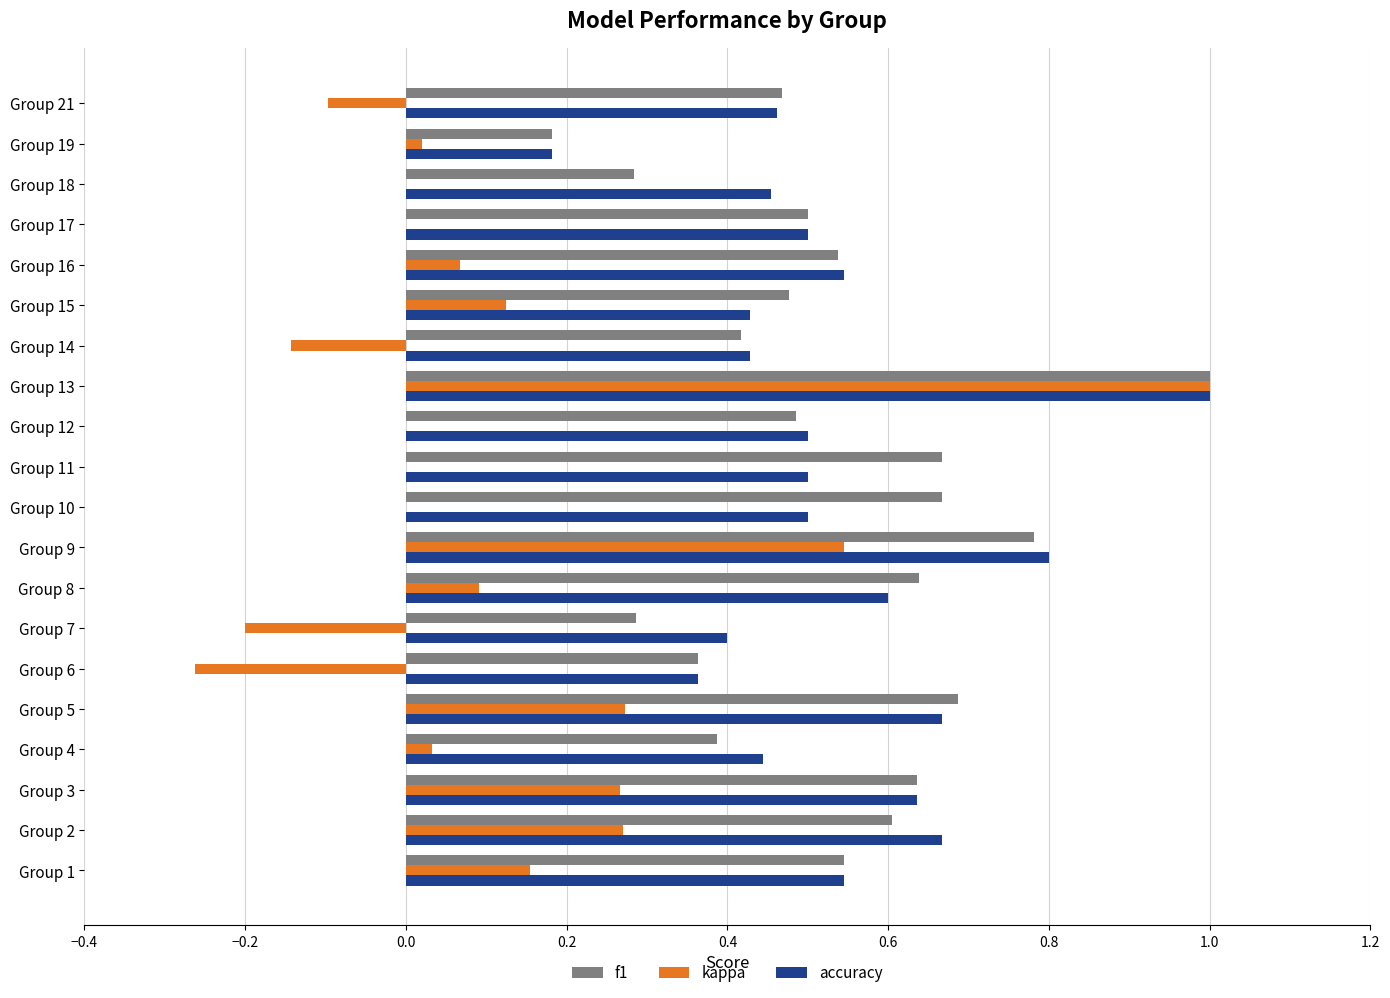

True or false: f1 has a value of 0.5 at Group 1.

True